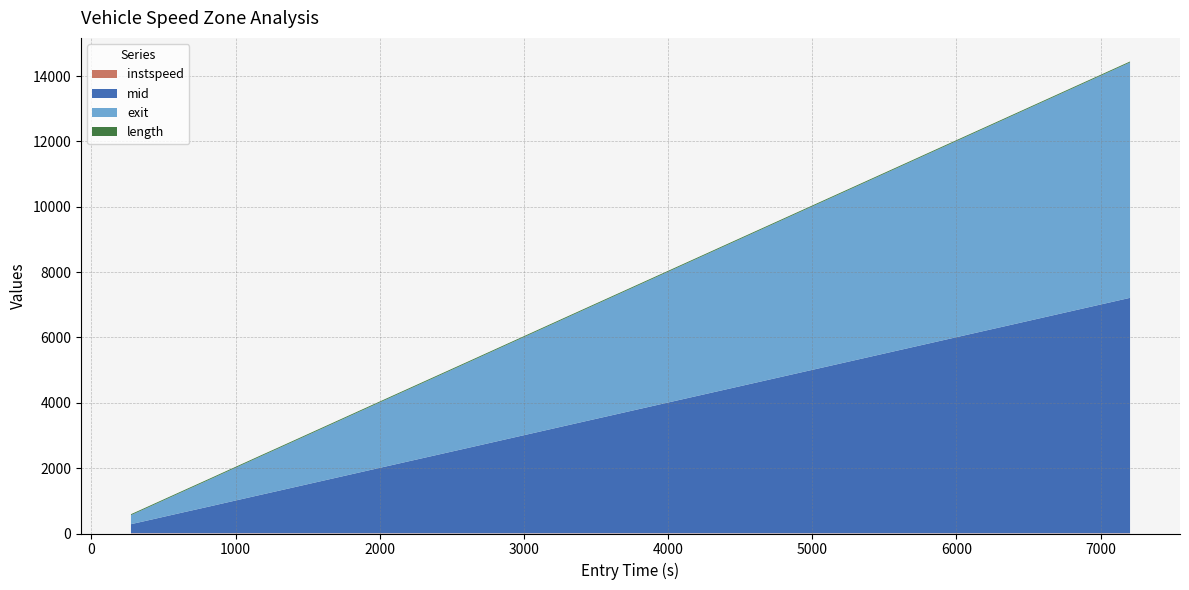

Reading left to right, transcribe all the data shown in this chart.

instspeed: 10.2	8.9	9.7	8.7	7.9	8.6	9.2	9.1	8.9	8.8	8.7	7.4	9.1	8.8	8.6	8.2	8.5	8.6	8.2	8.4	7.7	9.0	8.9
mid: 275.4	365.3	635.3	733.4	824.0	905.3	1092.4	1175.3	1284.1	1895.1	2262.1	2635.0	3335.4	4235.1	4436.2	4955.0	5502.0	5683.1	5855.2	6215.1	6305.1	6845.4	7205.1
exit: 277.3	367.3	637.0	735.9	826.5	907.5	1094.5	1177.5	1285.9	1896.9	2263.9	2637.0	3337.3	4236.8	4438.9	4957.3	5503.9	5684.9	5857.8	6216.9	6307.1	6847.6	7206.9
length: 27.8	27.8	27.8	27.8	27.8	27.8	27.8	27.8	27.8	27.8	27.8	27.8	27.8	27.8	27.8	27.8	27.8	27.8	27.8	27.8	27.8	27.8	27.8